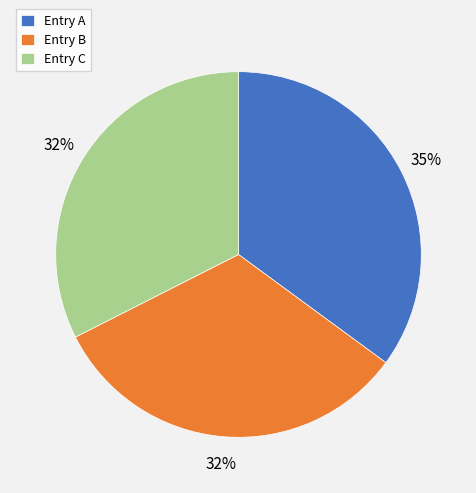

Count the number of slices in the pie.

3